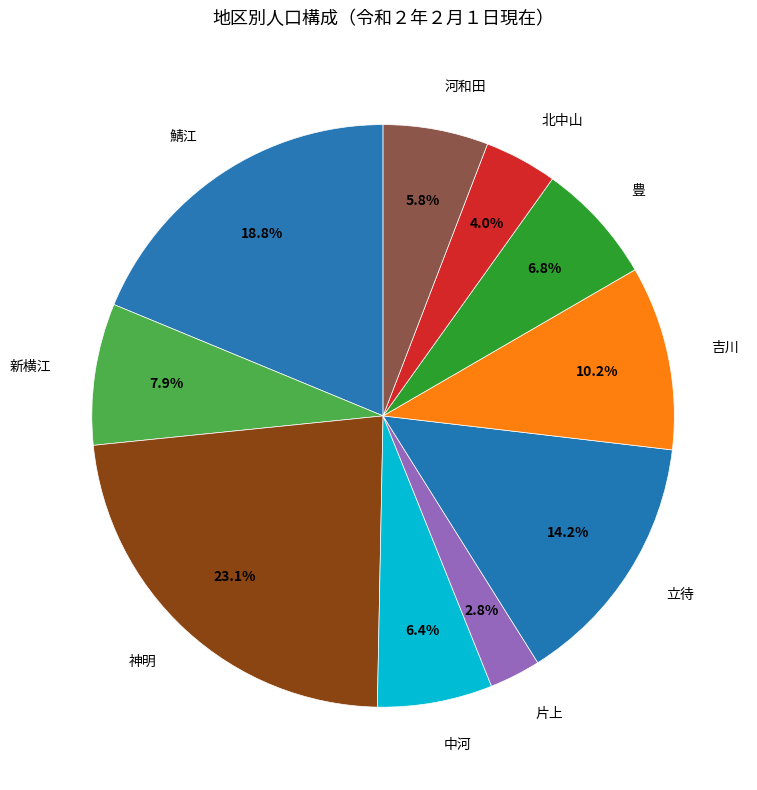

Rank the categories by value from lowest to highest.

片上, 北中山, 河和田, 中河, 豊, 新横江, 吉川, 立待, 鯖江, 神明